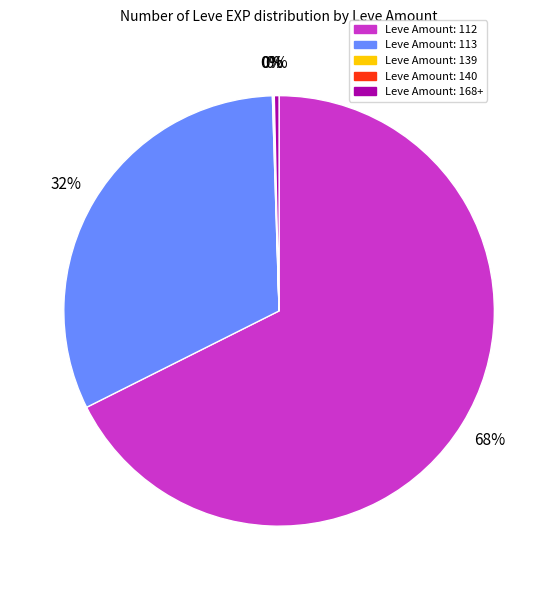

To the nearest percent, what percentage of the pie is Leve Amount: 112?

68%